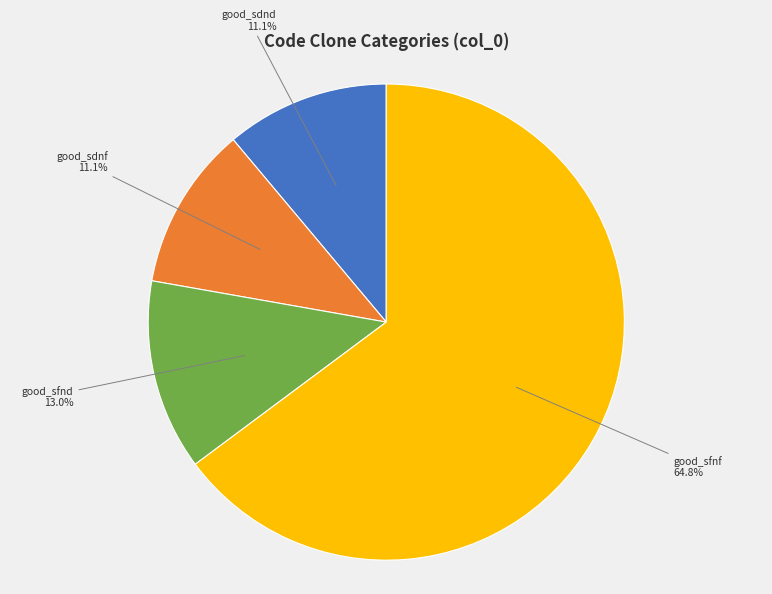

How many slices are in this pie chart?

4